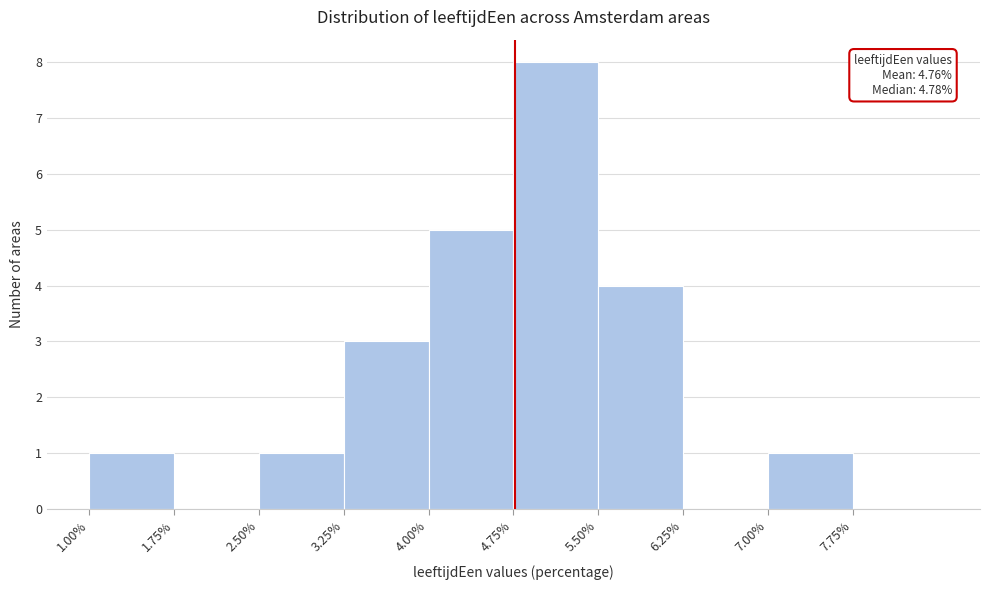

Over which range of the x-axis is the bar tallest?

4.75 to 5.50